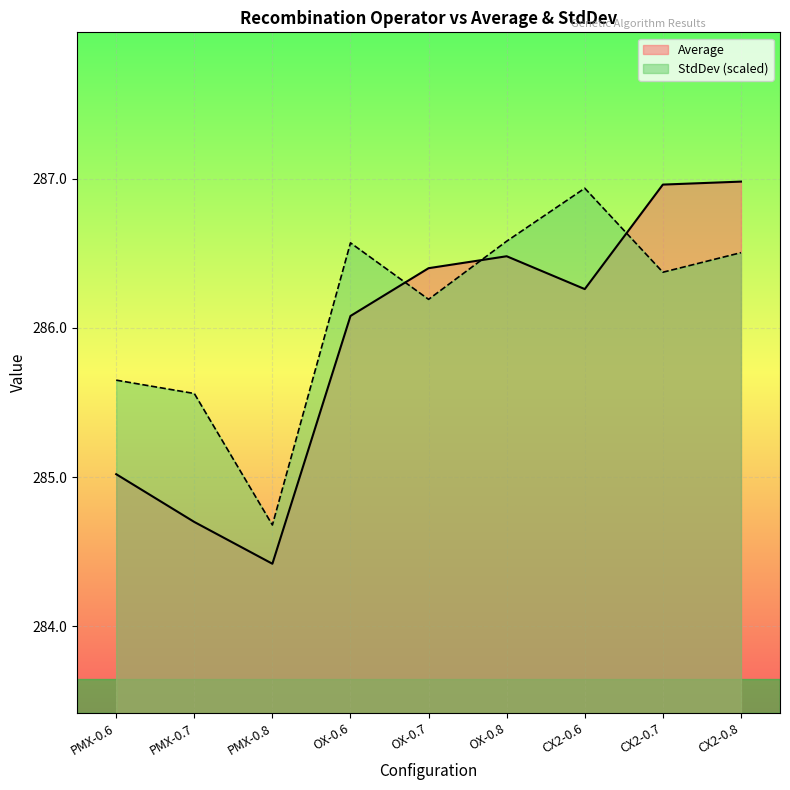

How many intersections are there between Average and StdDev?

3